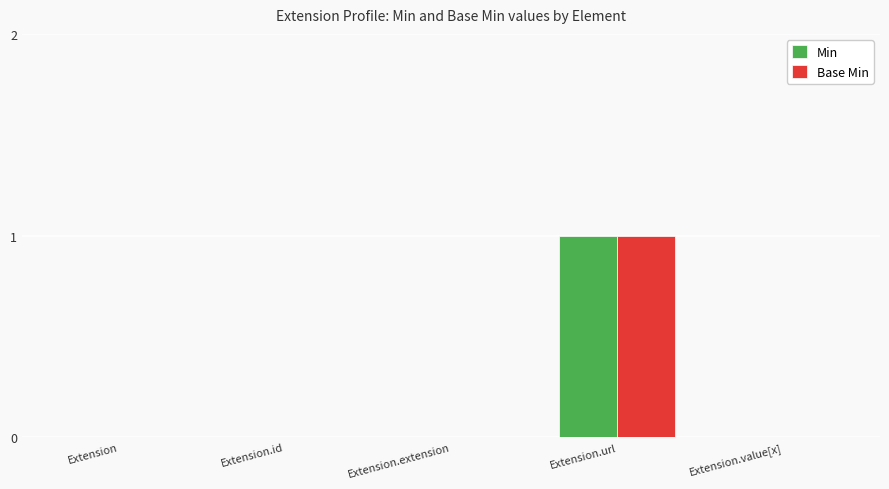

Is the value of Base Min at Extension.id greater than the value of Min at Extension.url?

No